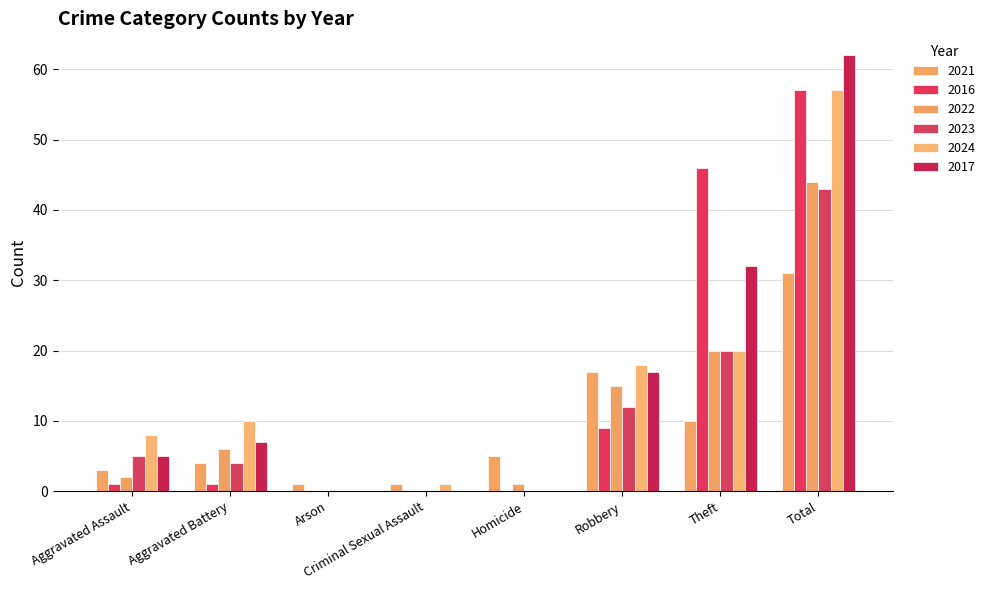

Rank the series by their maximum value, from lowest to highest.

2021, 2023, 2022, 2016, 2024, 2017